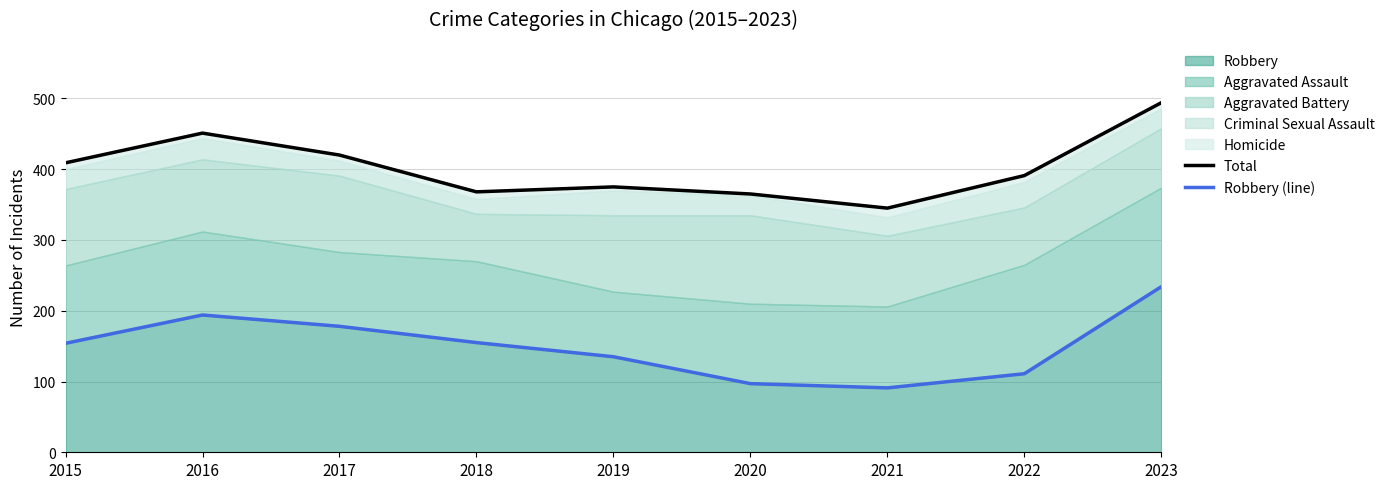

What is the highest value of the Robbery (line) series?

234